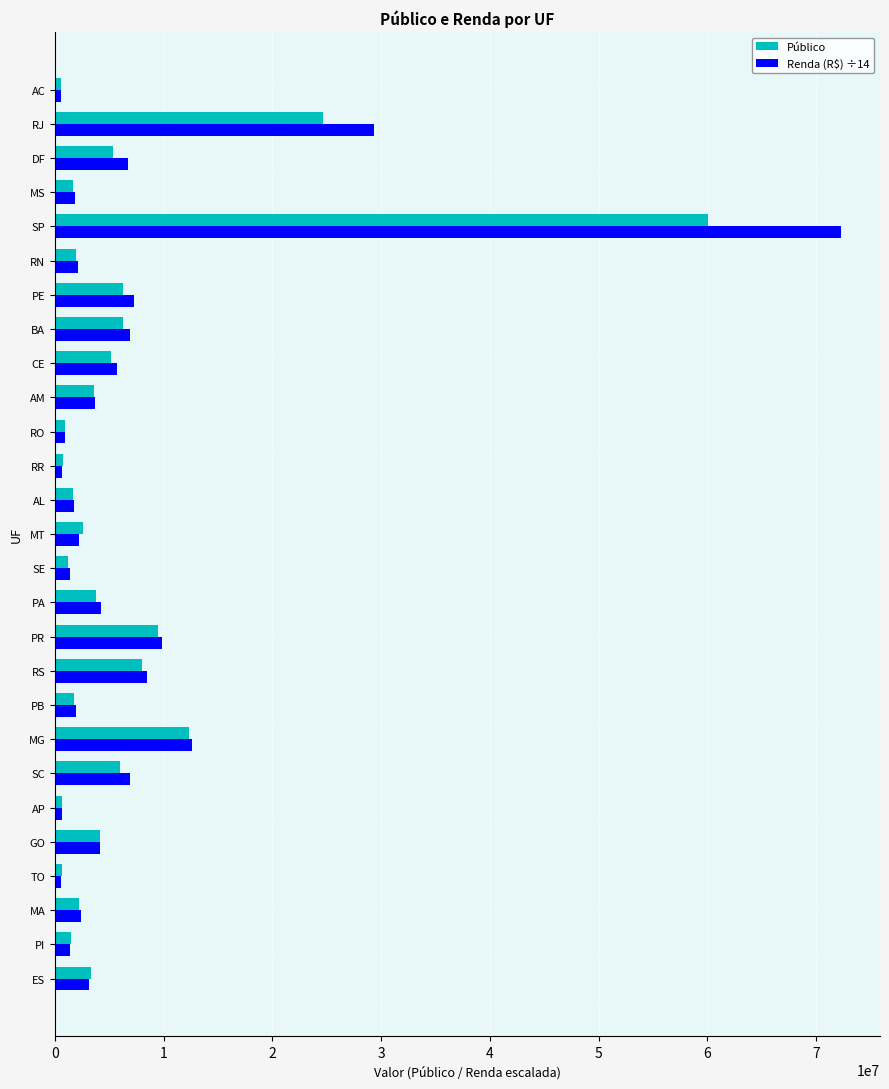

Which series has the largest total across all categories?

Renda (R$) ÷14